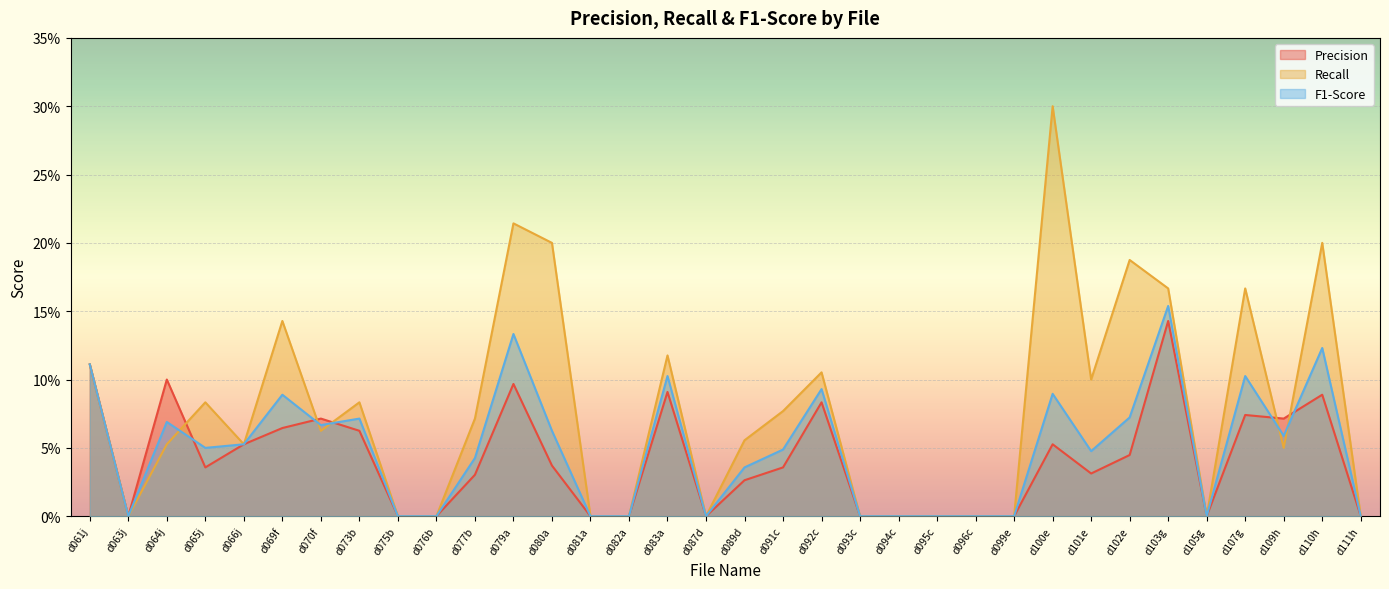

At which category does Recall reach its first local valley?

d063j